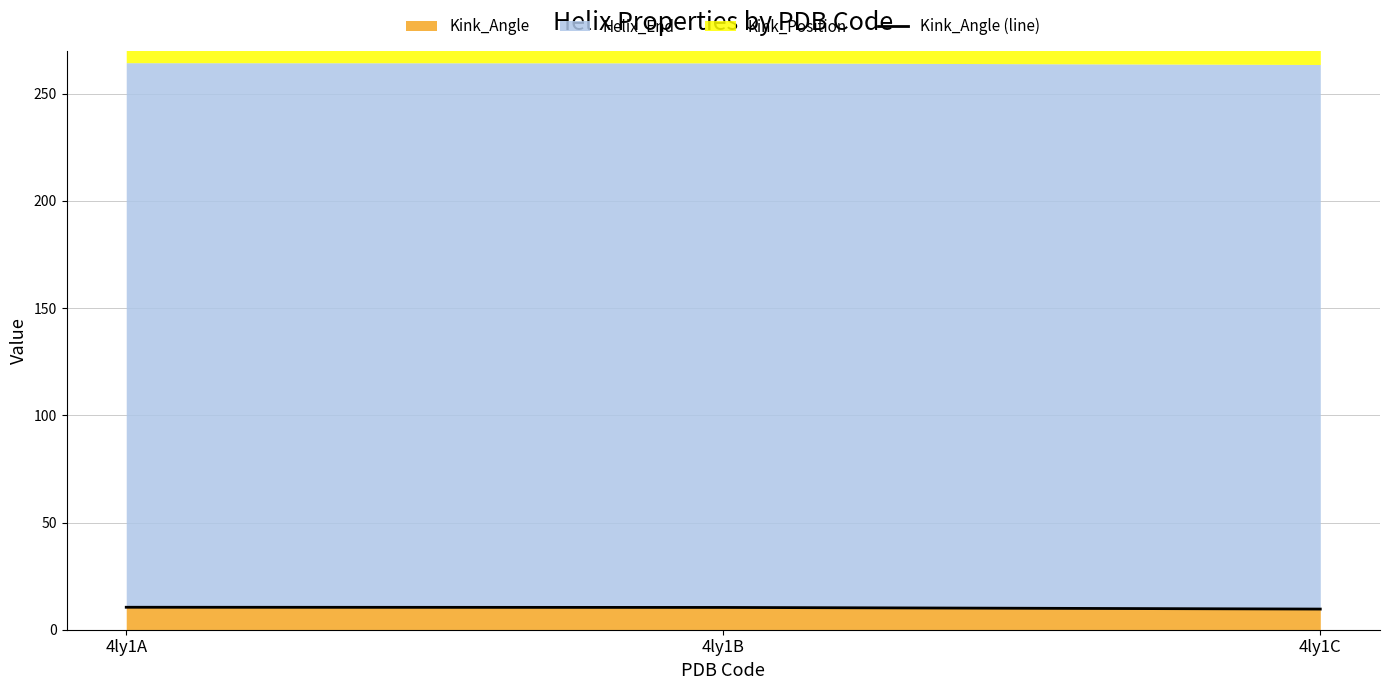

The value at 4ly1C is 5.8. True or false?

False